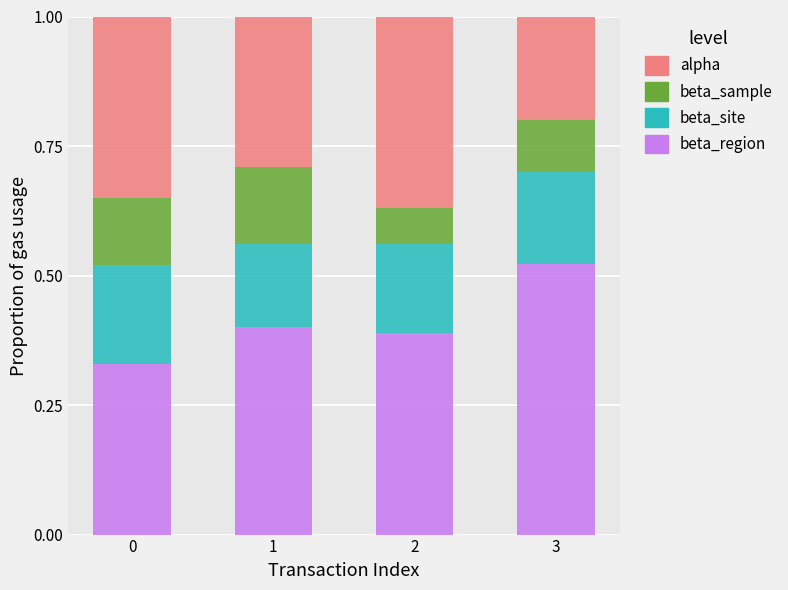

What is the total value across all series at 0?

1.0